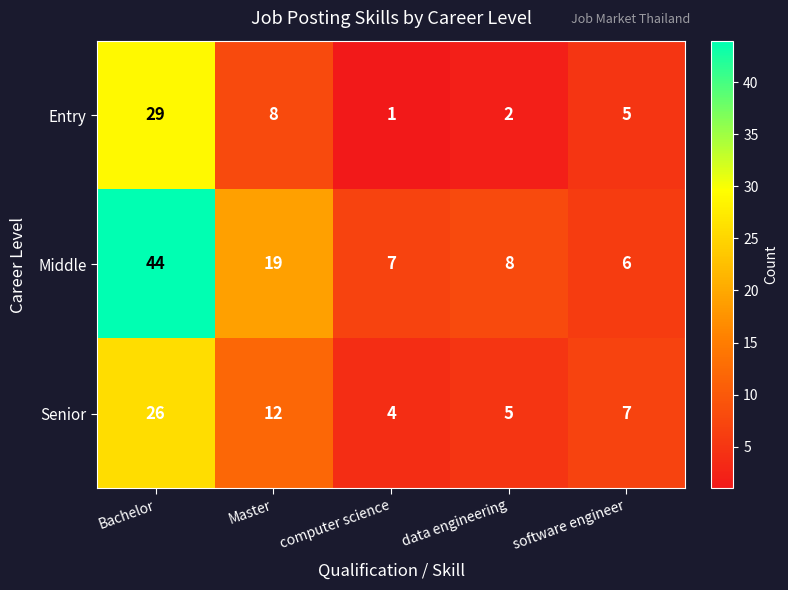

At how many categories does at least one series exceed 18?

2